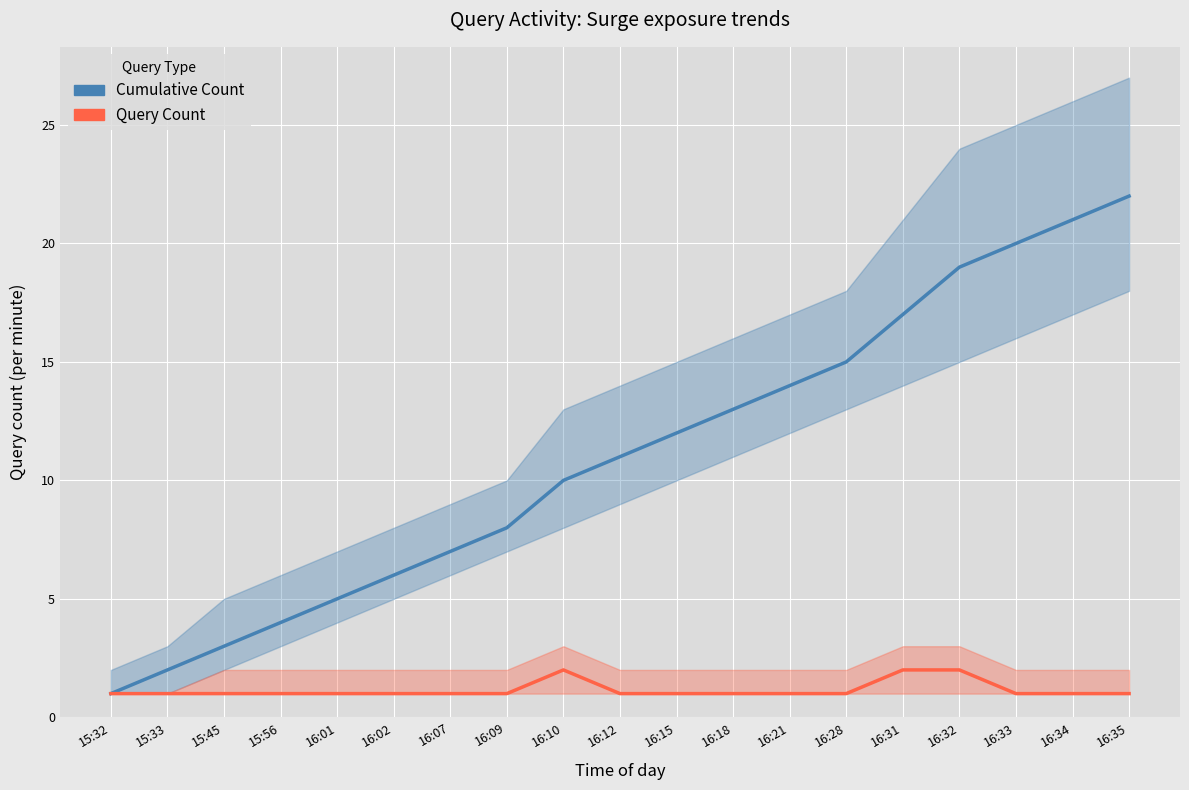

What is the difference between the second highest and second lowest values in the Query Count series?

1